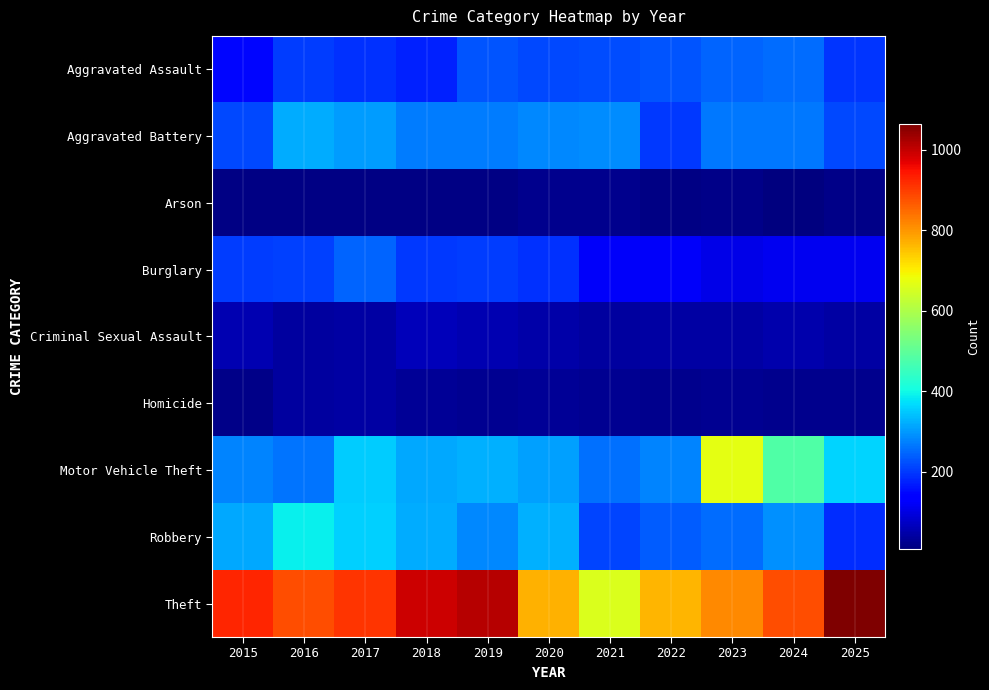

What is the greatest value displayed?

1064